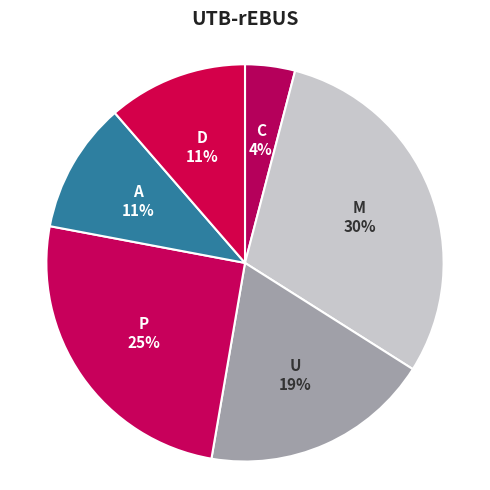

Which category has the biggest portion of the pie?

M